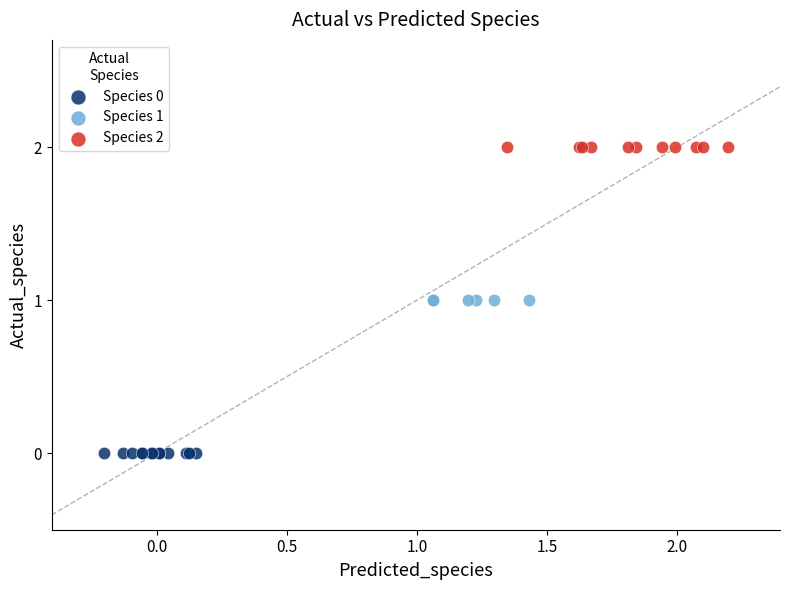

Which series contains the highest Y value?

Species 2